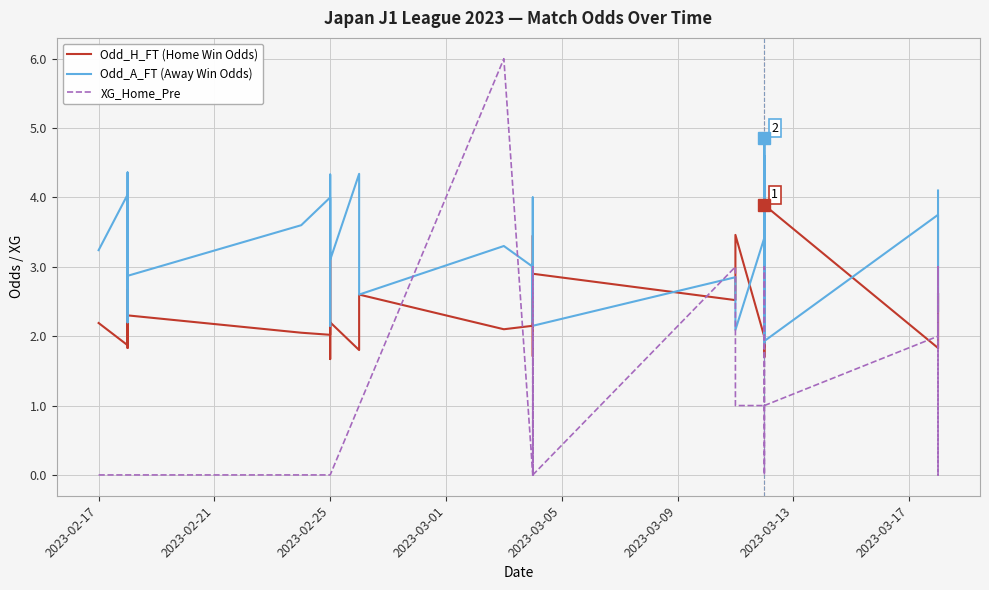

What is the greatest value displayed?

6.0